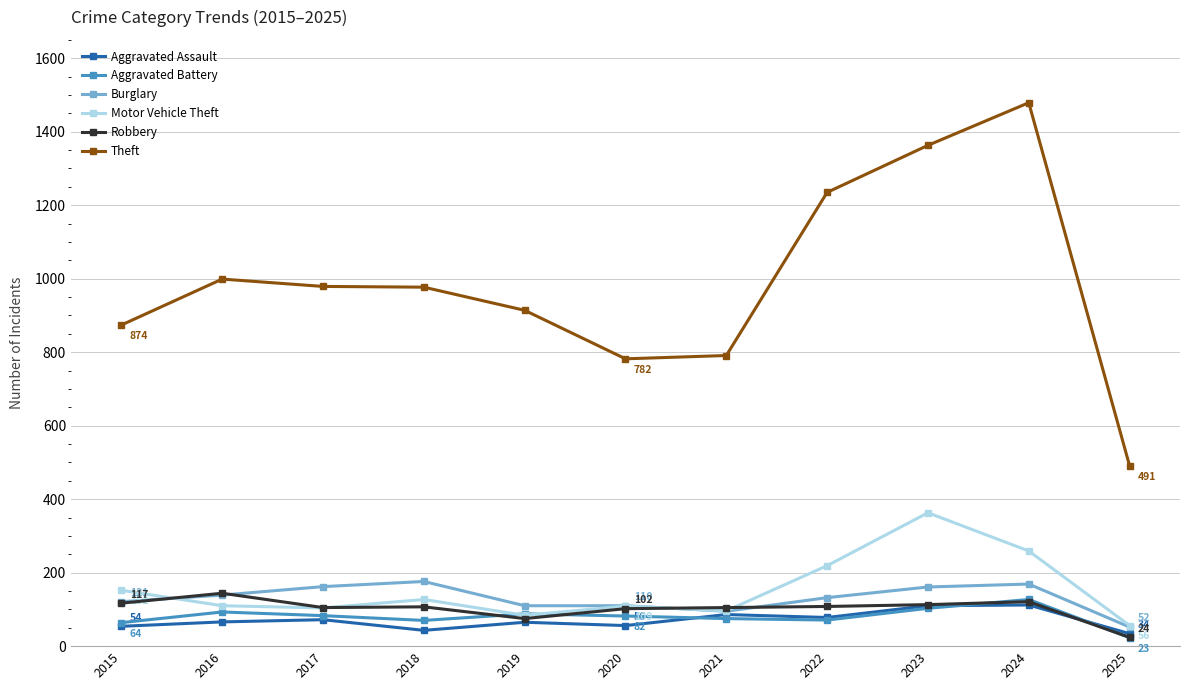

What is the value of the Robbery point at the 2nd from the left?

144